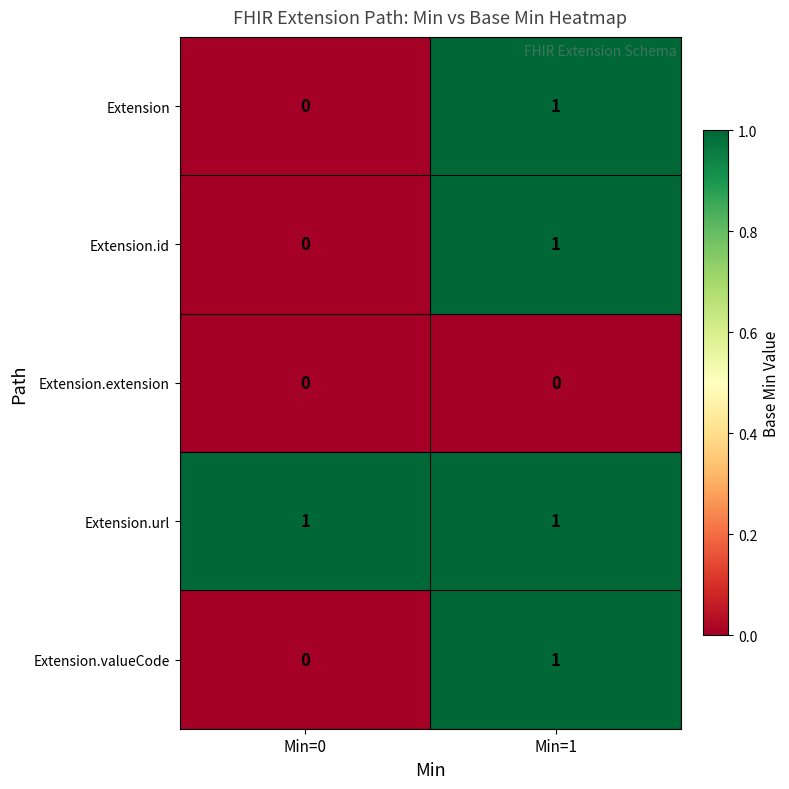

Count the number of data series in this chart.

5